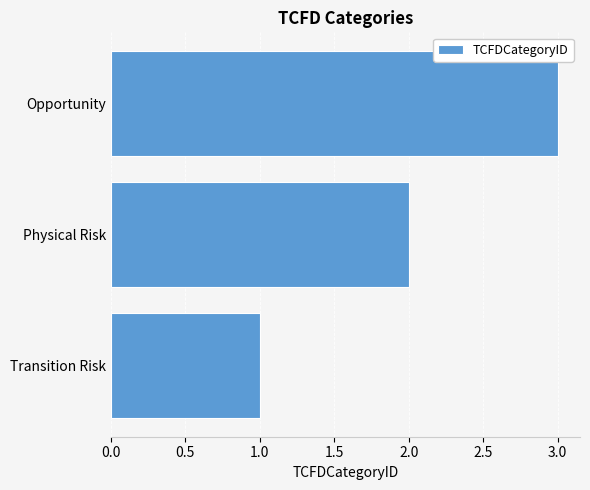

The chart shows a value of 3 at Opportunity. True or false?

True